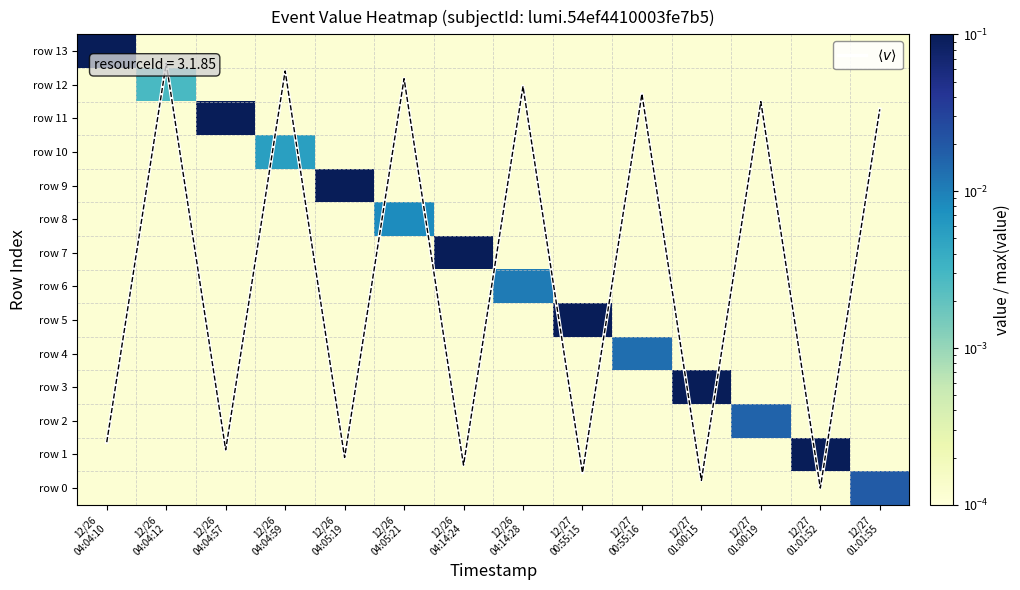

At which label is row 11 closest to 0?

12/26 04:04:10